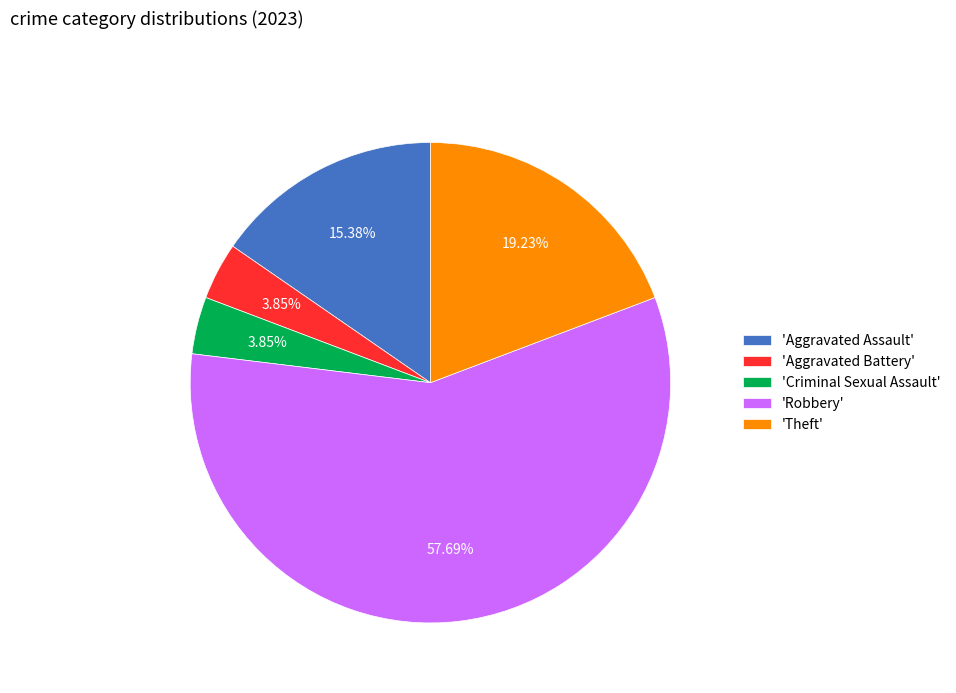

Does 'Robbery' represent more than half of the total?

Yes